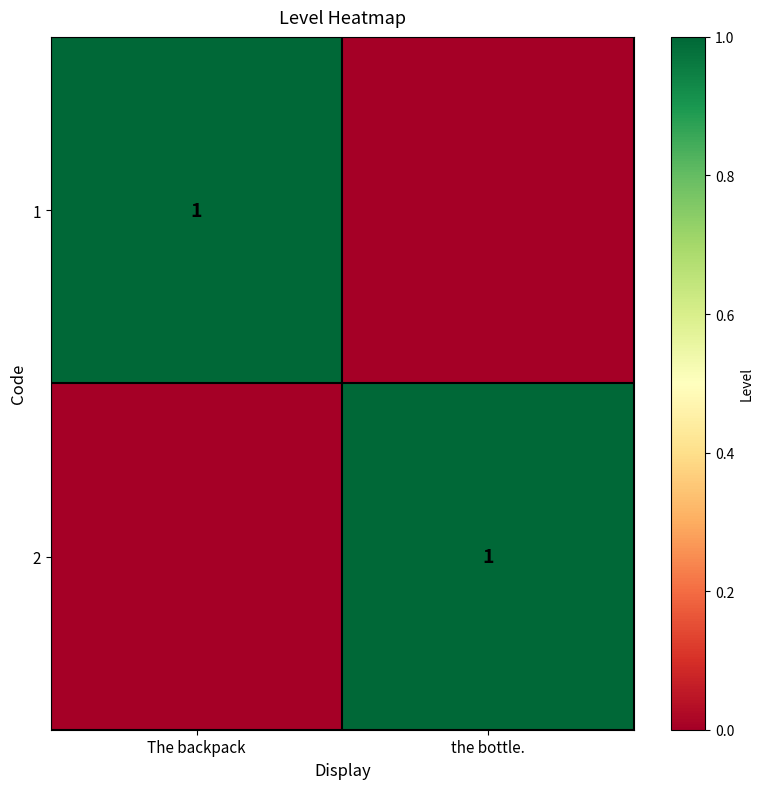

The 1 series shows 0 at The backpack. True or false?

False